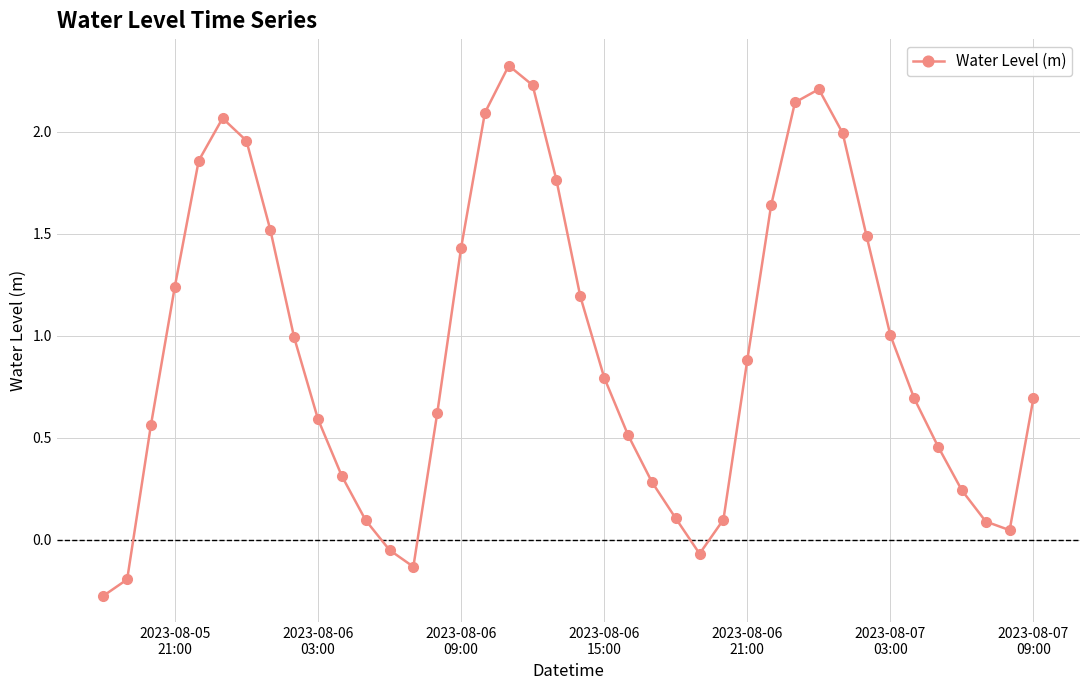

What is the difference between the maximum and minimum values?

2.6